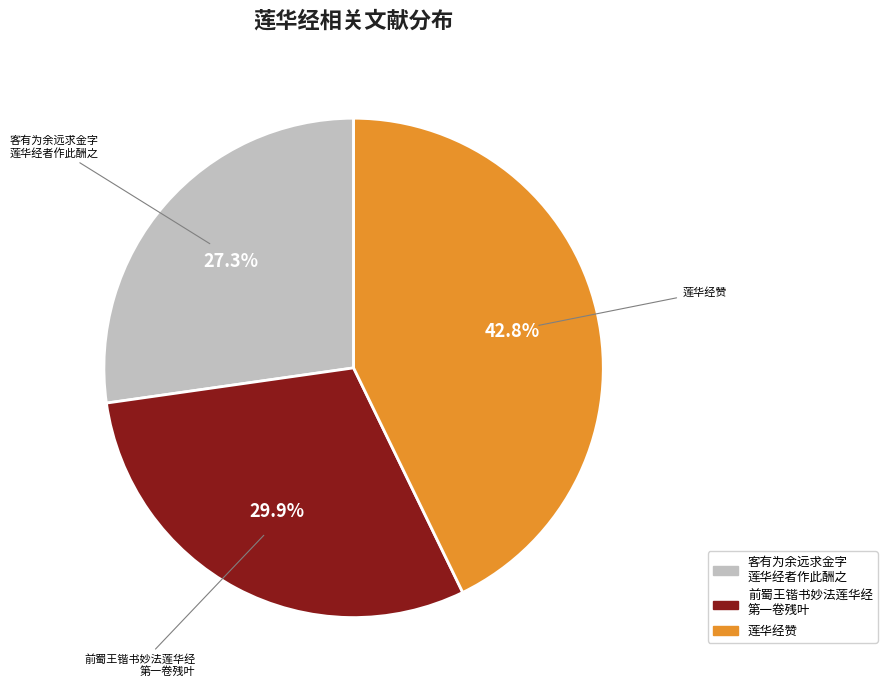

What is the smallest slice in the pie chart?

客有为余远求金字 莲华经者作此酬之